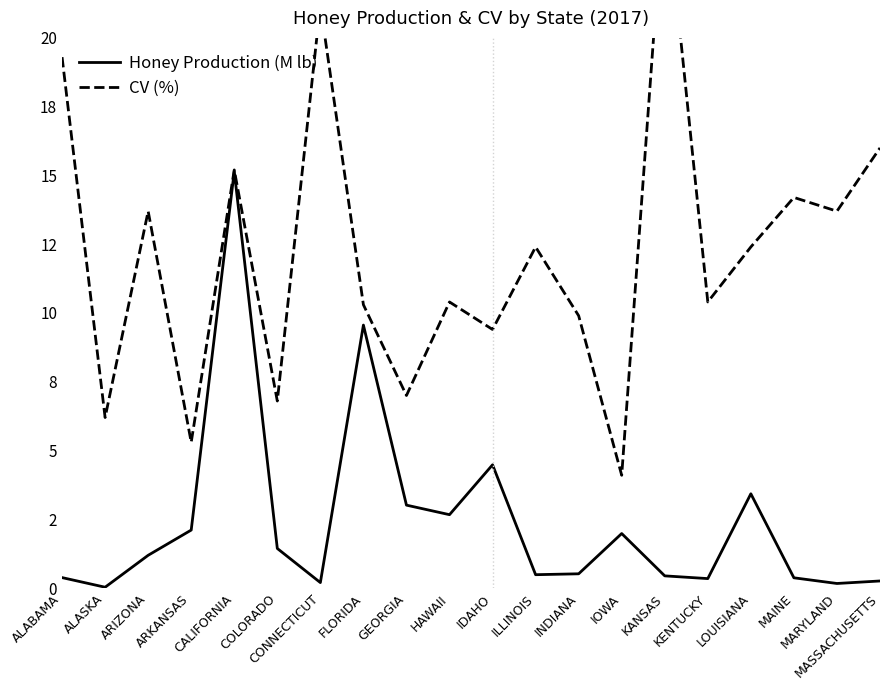

At which label does Honey Production (M lb) first exceed 1?

ARIZONA